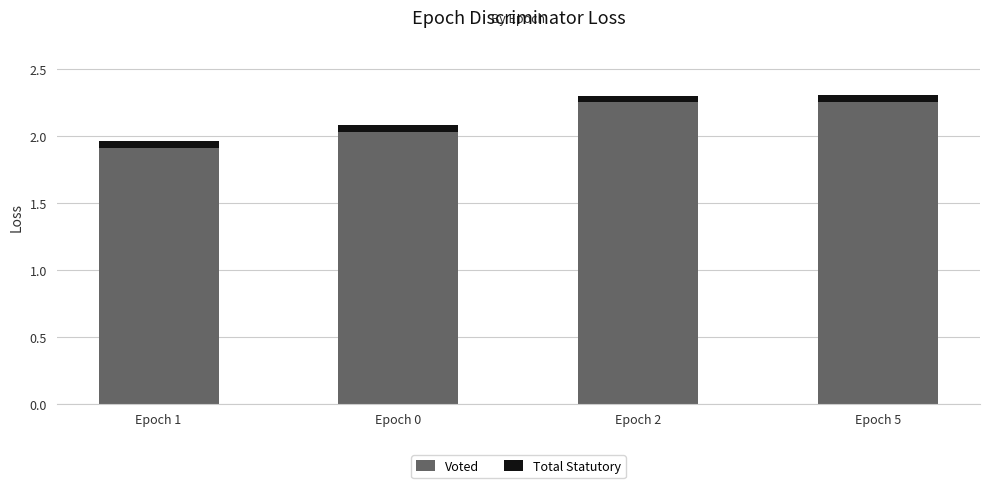

Which category has the lowest value in the Voted series?

Epoch 1